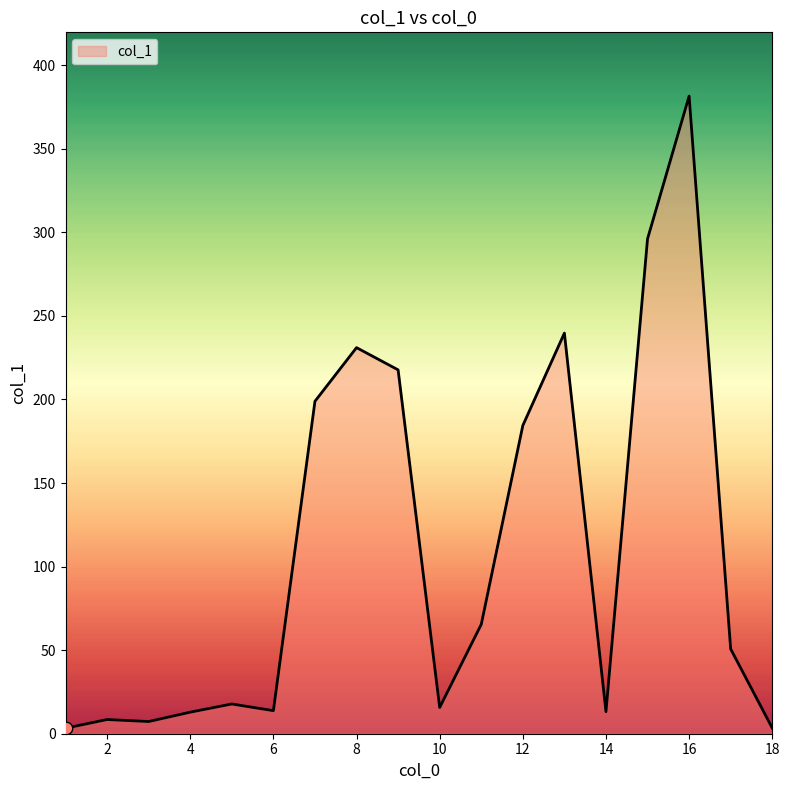

What is the difference between the maximum and minimum values?

378.2